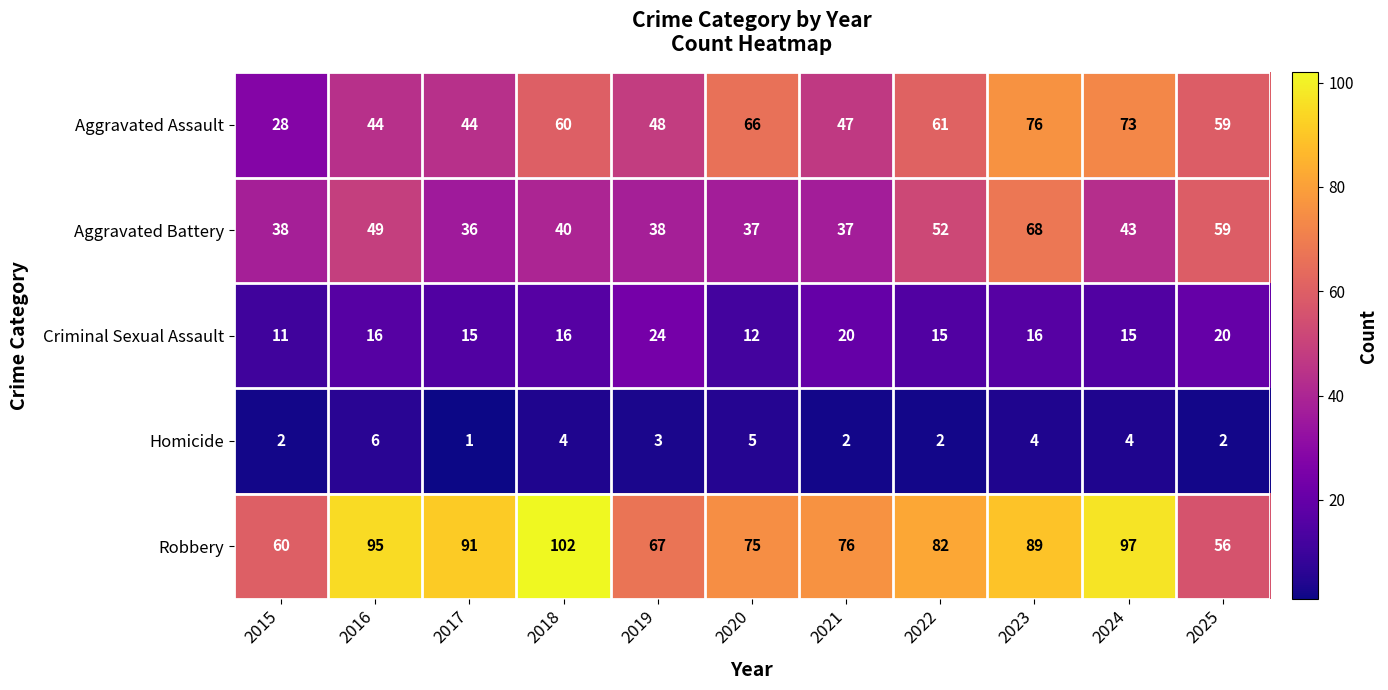

What is the greatest value displayed?

102